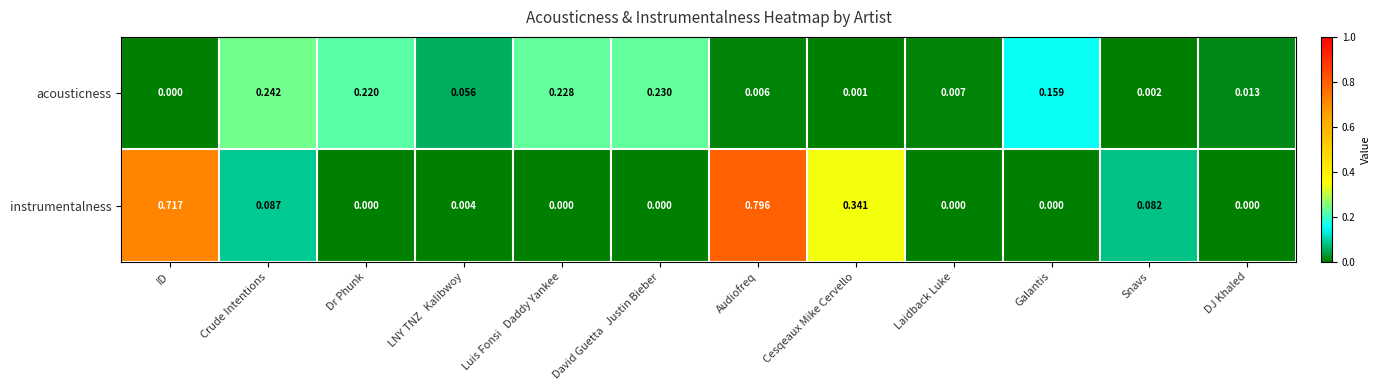

At which category is the sum across all series the highest?

Audiofreq